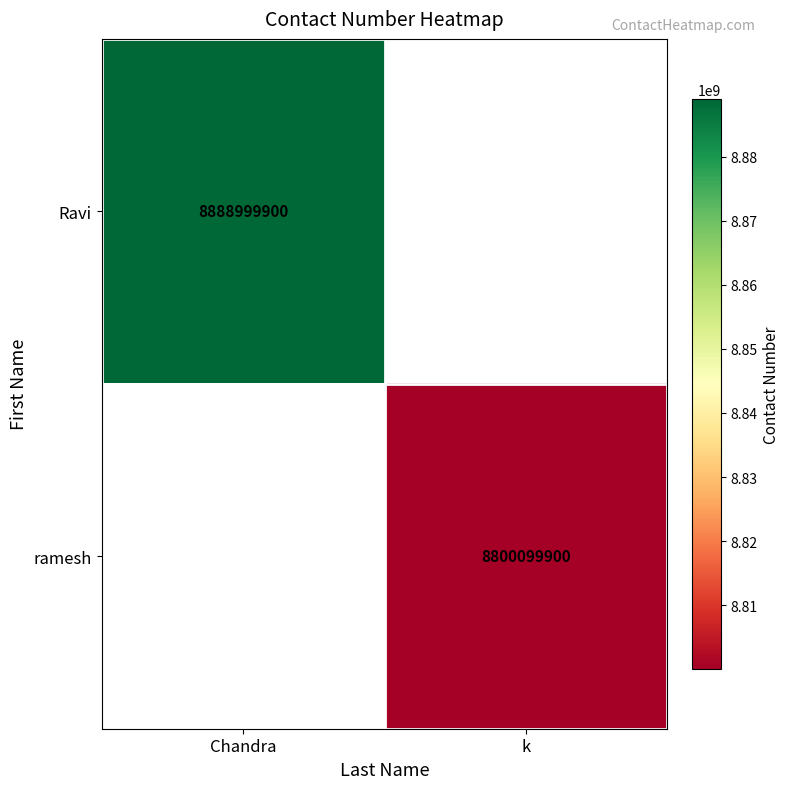

At how many categories does at least one series exceed 4161357945?

2